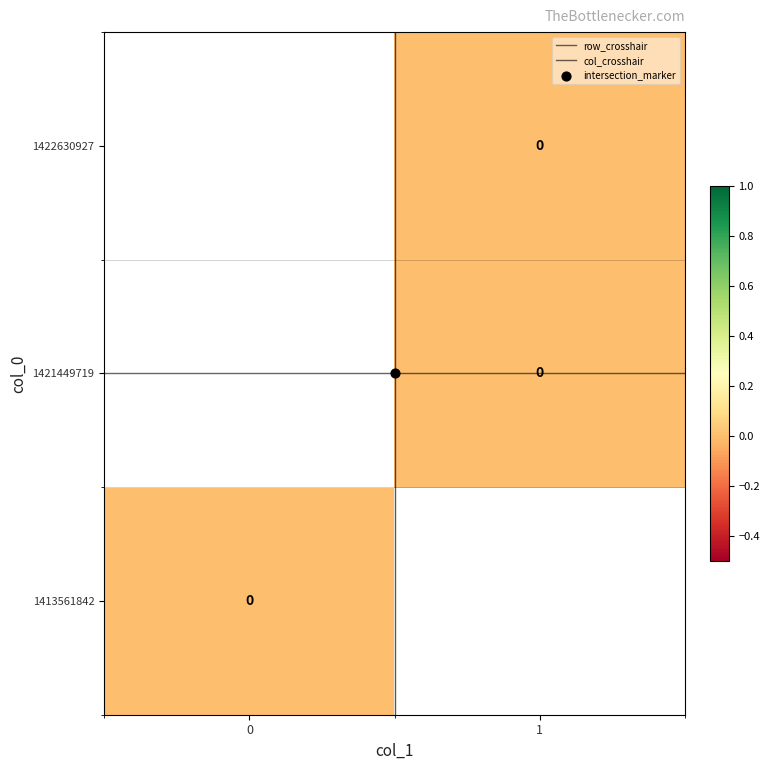

Rank the categories by 1413561842 value from highest to lowest.

0, 1